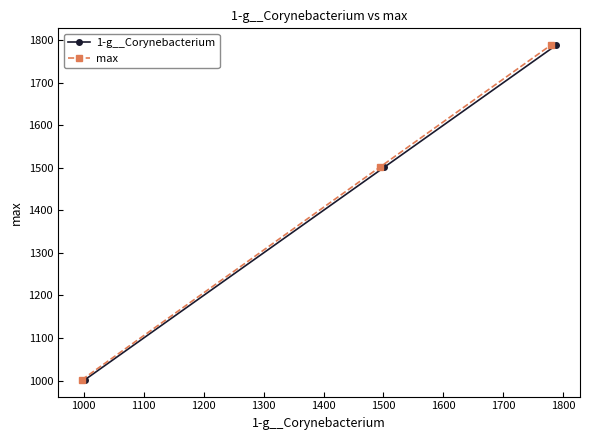

What is the value of the max point at the 3rd from the left?

1788.3